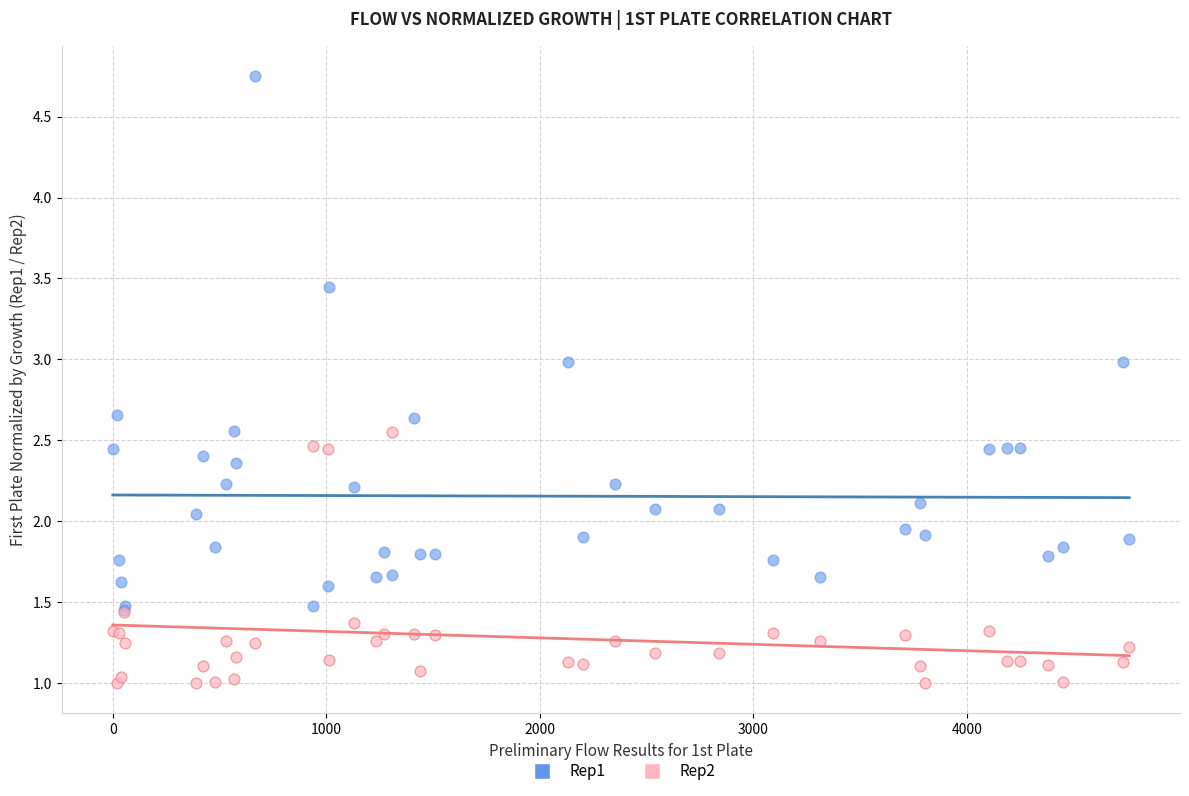

What are all the series names shown in the legend?

Rep1, Rep2